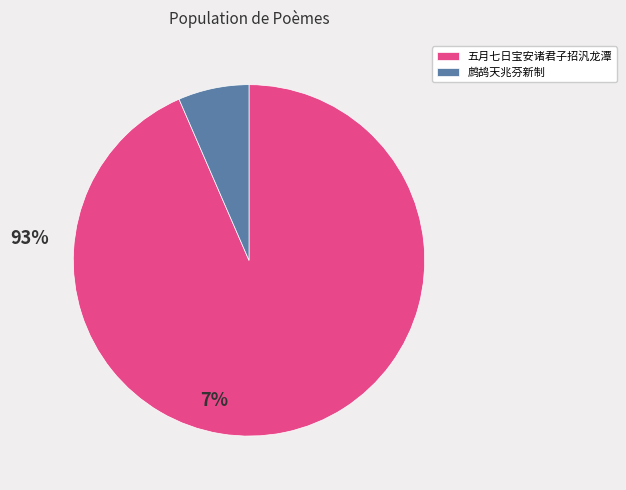

What is the largest slice in the pie chart?

五月七日宝安诸君子招汎龙潭